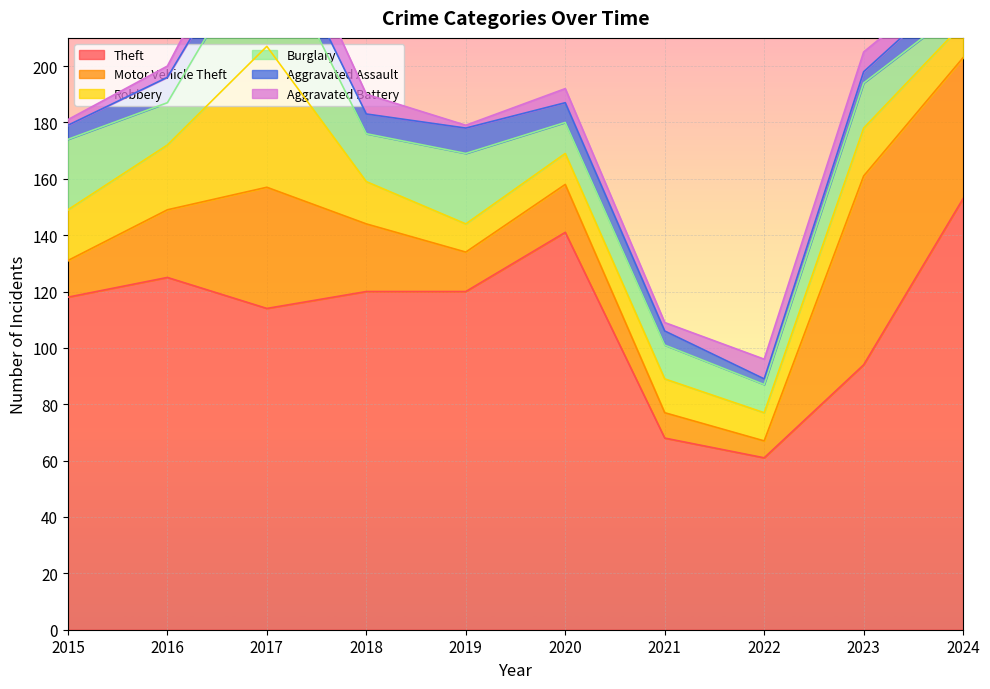

At 2022, list the series in order from largest to smallest.

Theft, Robbery, Burglary, Aggravated Battery, Motor Vehicle Theft, Aggravated Assault